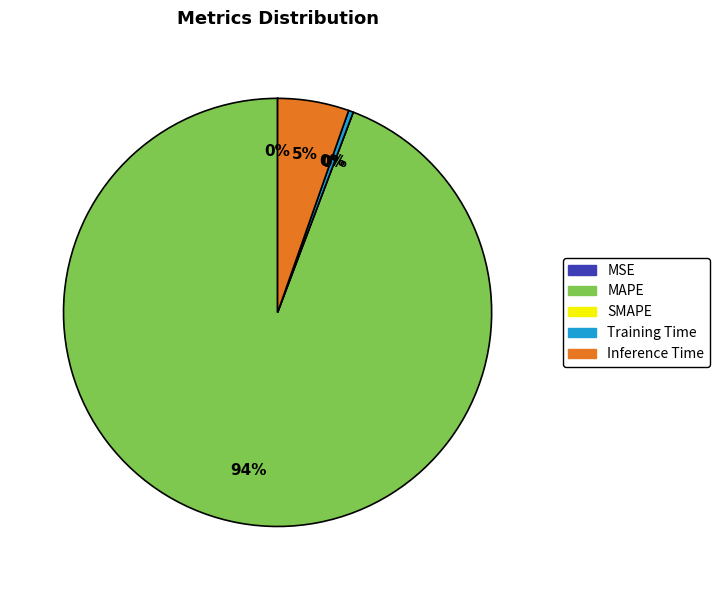

Do Inference Time and MAPE together represent more than half of the pie?

Yes